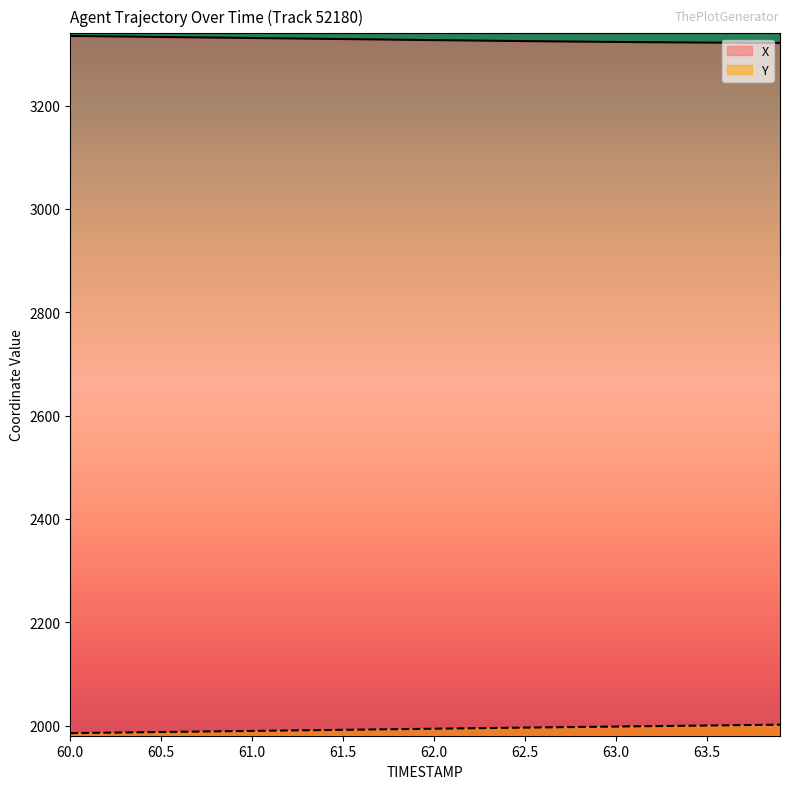

True or false: Y and X cross at least once.

False